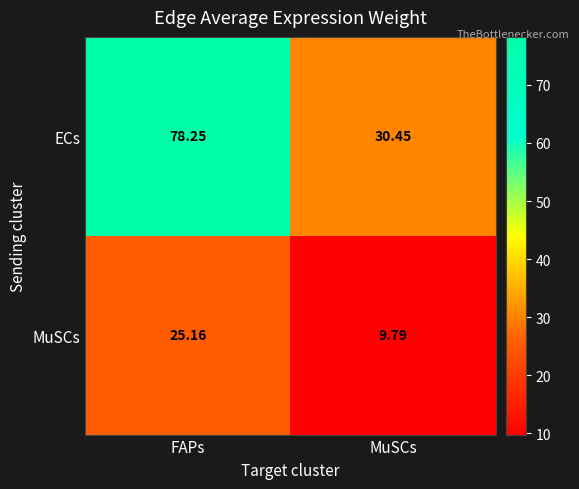

Rank the series at MuSCs from highest to lowest value.

ECs, MuSCs